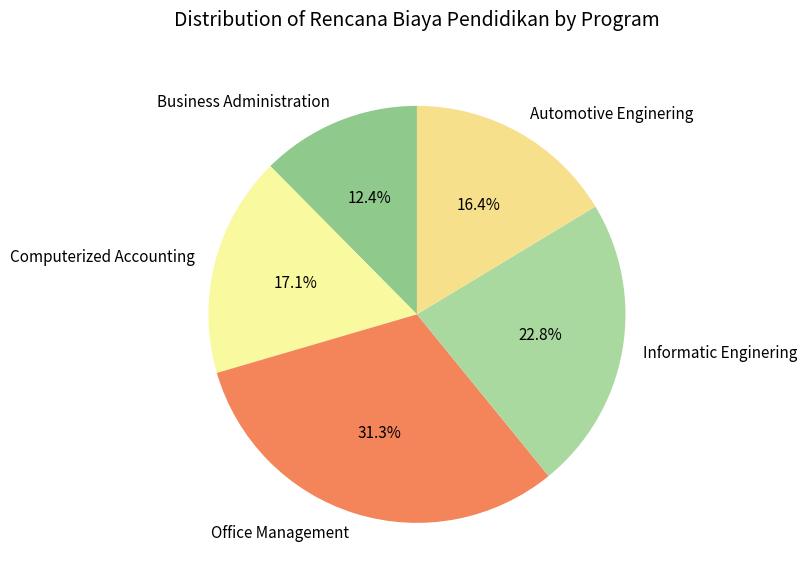

The Informatic Enginering slice represents 12% of the pie. True or false?

False